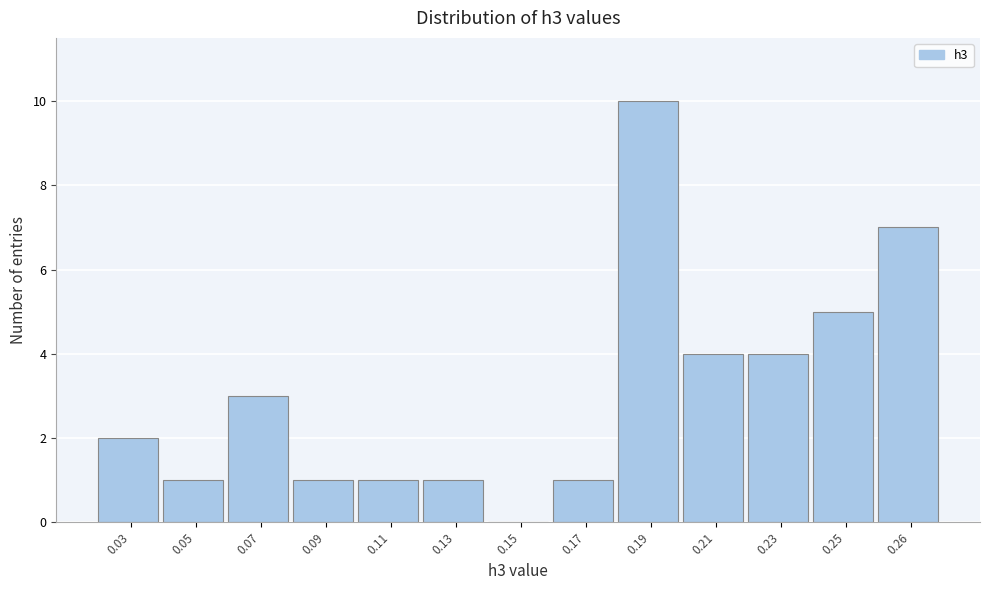

Reading right to left, what are all the values shown in this chart?

0.26=7	0.25=5	0.23=4	0.21=4	0.19=10	0.17=1	0.15=0	0.13=1	0.11=1	0.09=1	0.07=3	0.05=1	0.03=2